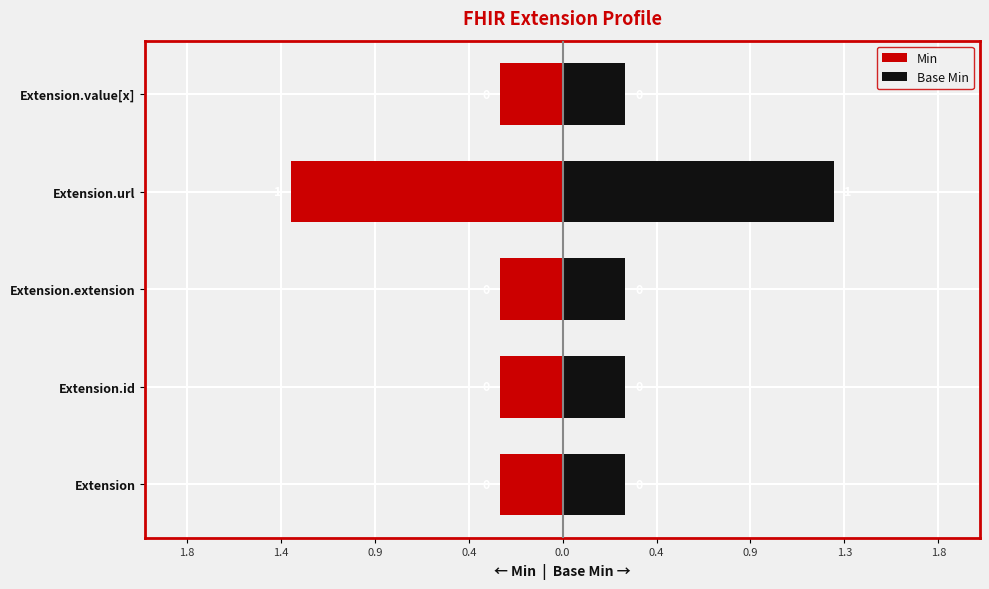

What position from the left is Extension.id?

2